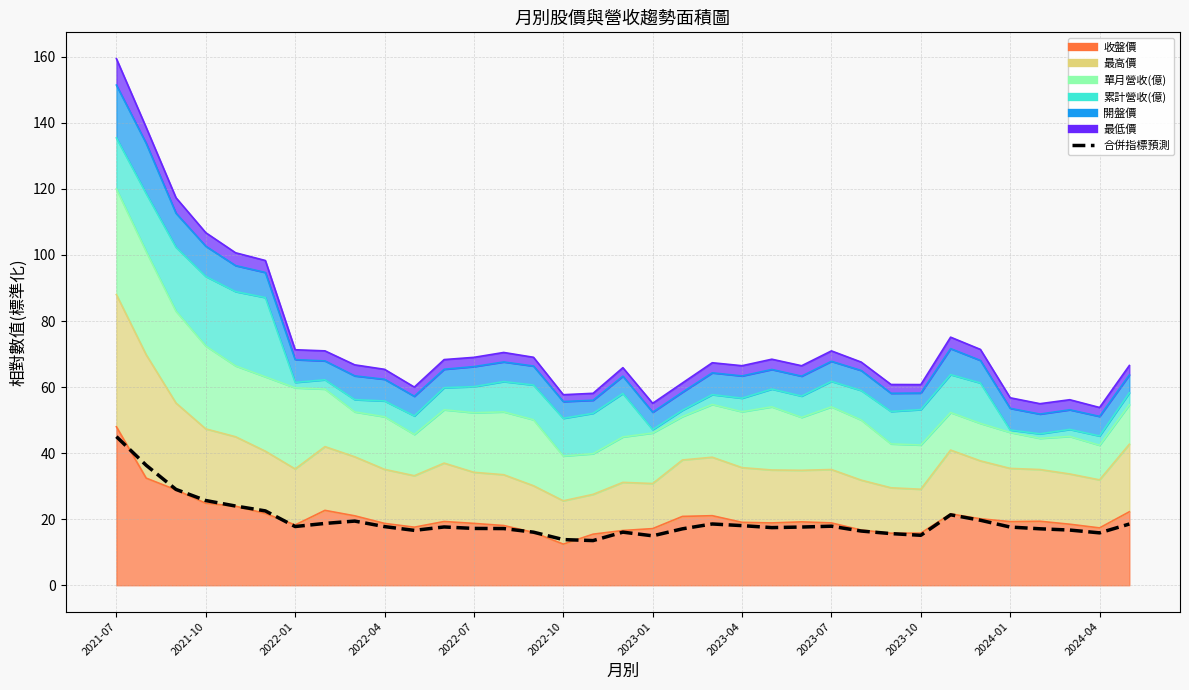

At which label does the data first exceed 17?

2021-07